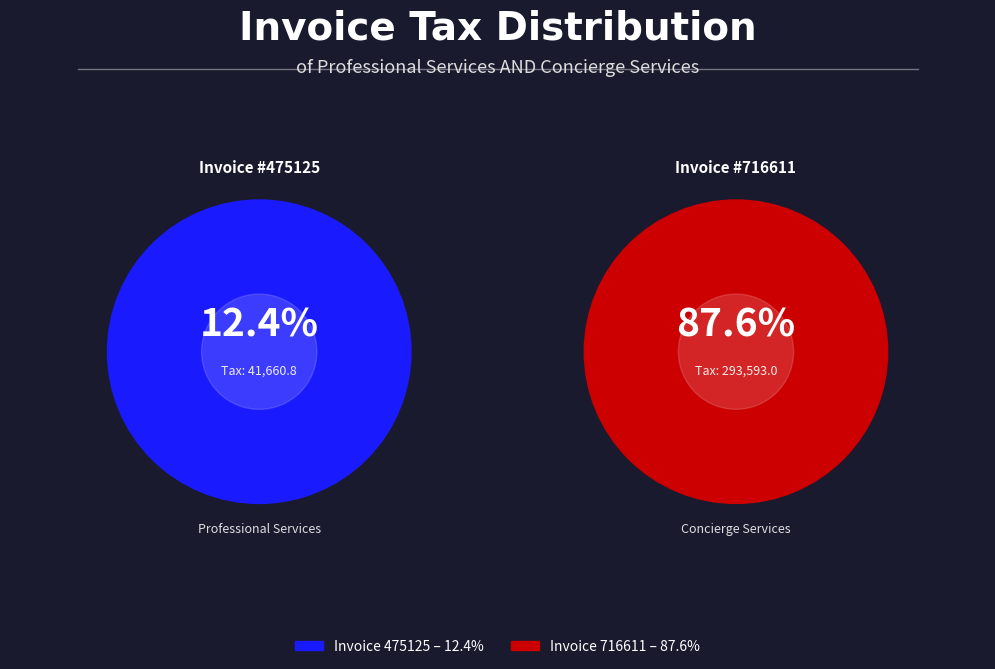

Count the number of slices in the pie.

2